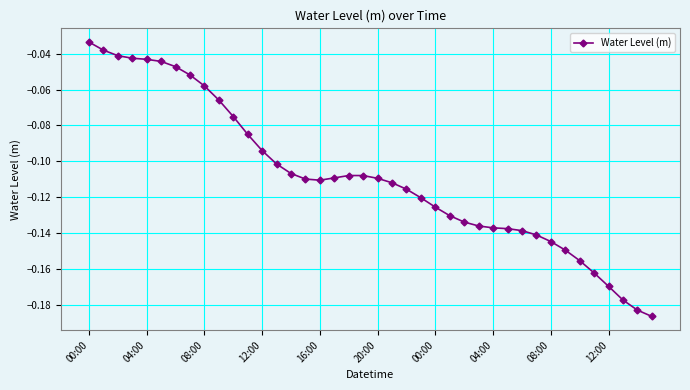

How many lines are shown in the chart?

1